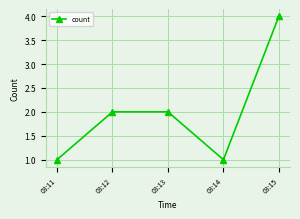

What is the minimum value shown in the chart?

1